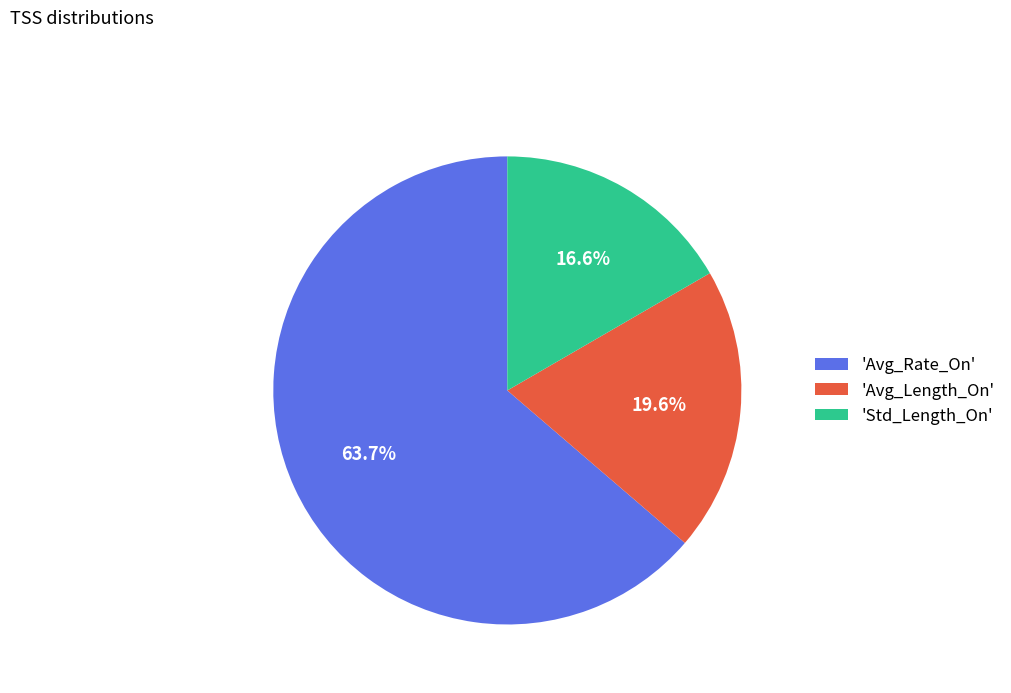

Is there a majority slice in this chart?

Yes